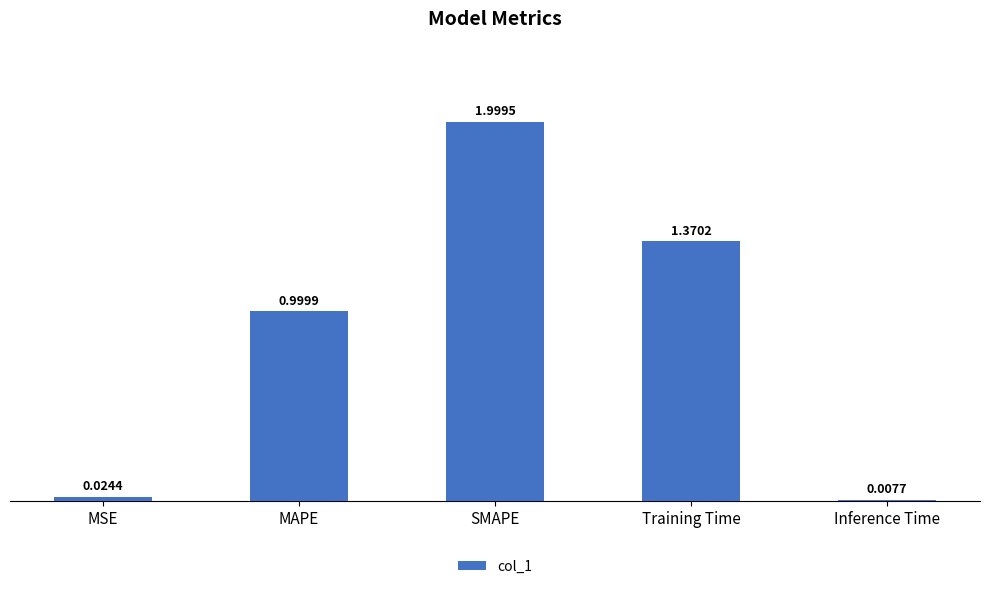

What is the label of the 3rd bar from the right?

SMAPE